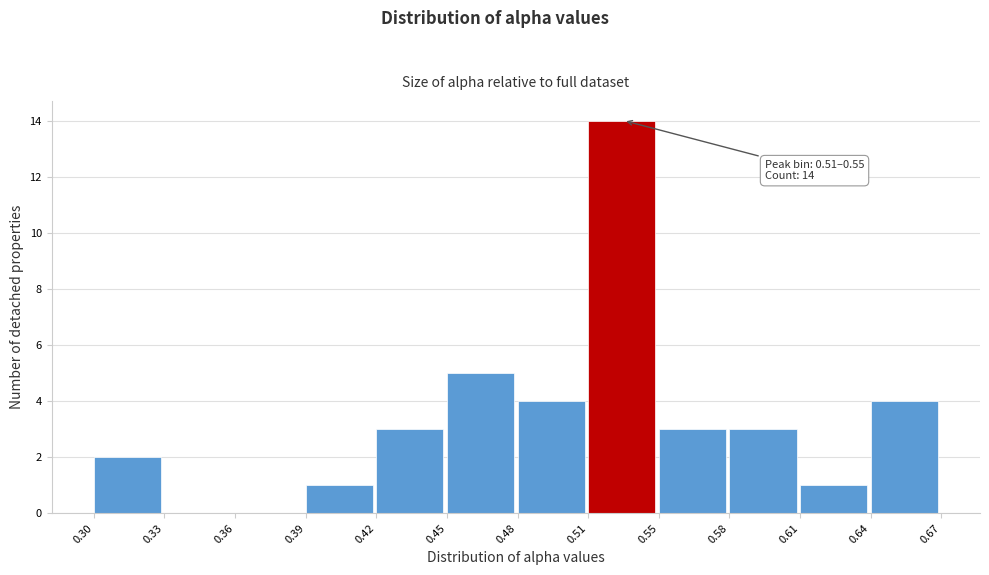

Reading right to left, transcribe all the data shown in this chart.

0.64=4	0.61=1	0.58=3	0.55=3	0.51=14	0.48=4	0.45=5	0.42=3	0.39=1	0.36=0	0.33=0	0.30=2